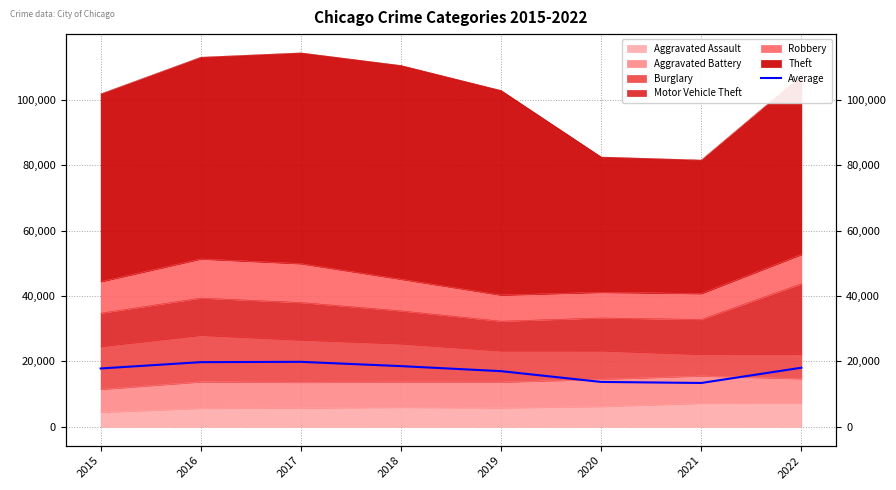

Read the value at 2017.

19880